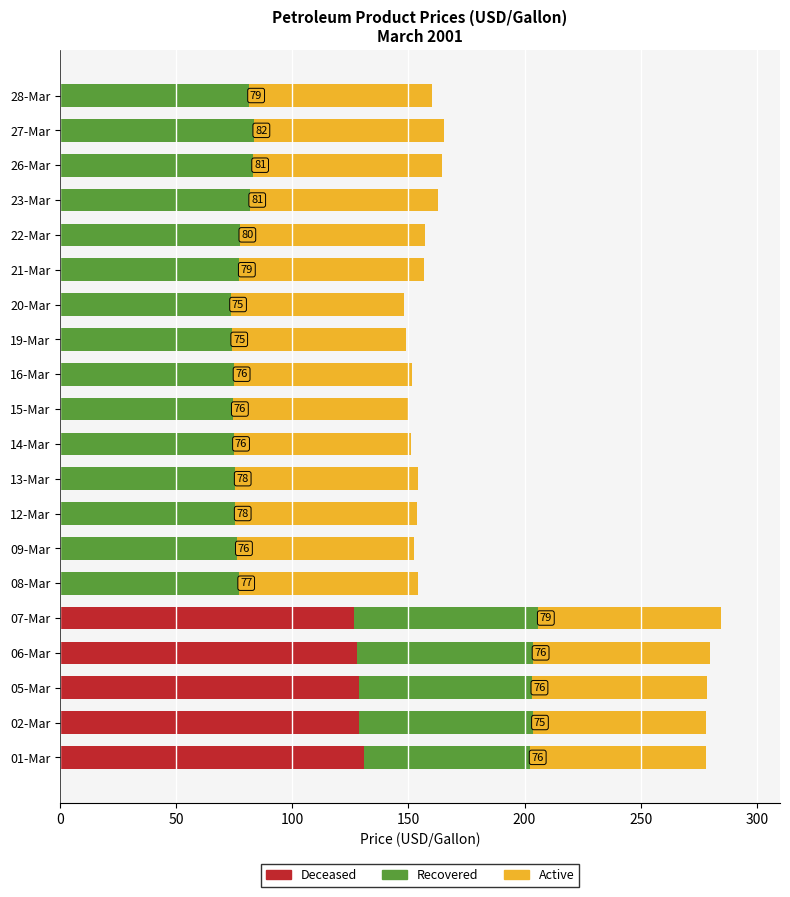

The Deceased series shows 63.8 at 26-Mar. True or false?

False